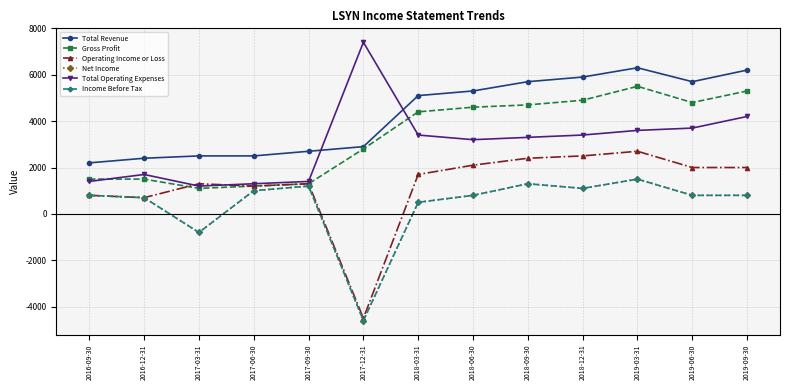

Which series changed the most between 2017-12-31 and 2019-09-30?

Operating Income or Loss